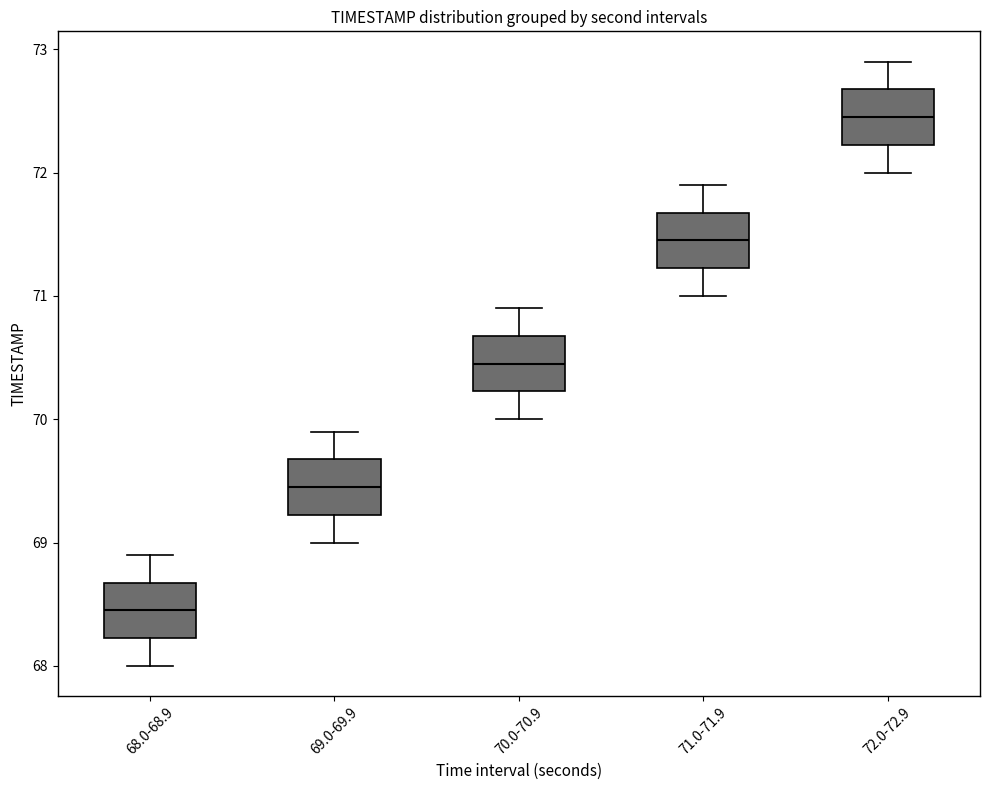

Reading left to right, read every box against the y-axis: the position of its median line, the range the box covers, and the ends of its whiskers. The values are not printed on the chart, so give them approximately, as read against the axis.

68.0-68.9: median 68.5, box 68.2 to 68.7, whiskers 68.0 to 68.9
69.0-69.9: median 69.5, box 69.2 to 69.7, whiskers 69.0 to 69.9
70.0-70.9: median 70.5, box 70.2 to 70.7, whiskers 70.0 to 70.9
71.0-71.9: median 71.5, box 71.2 to 71.7, whiskers 71.0 to 71.9
72.0-72.9: median 72.5, box 72.2 to 72.7, whiskers 72.0 to 72.9